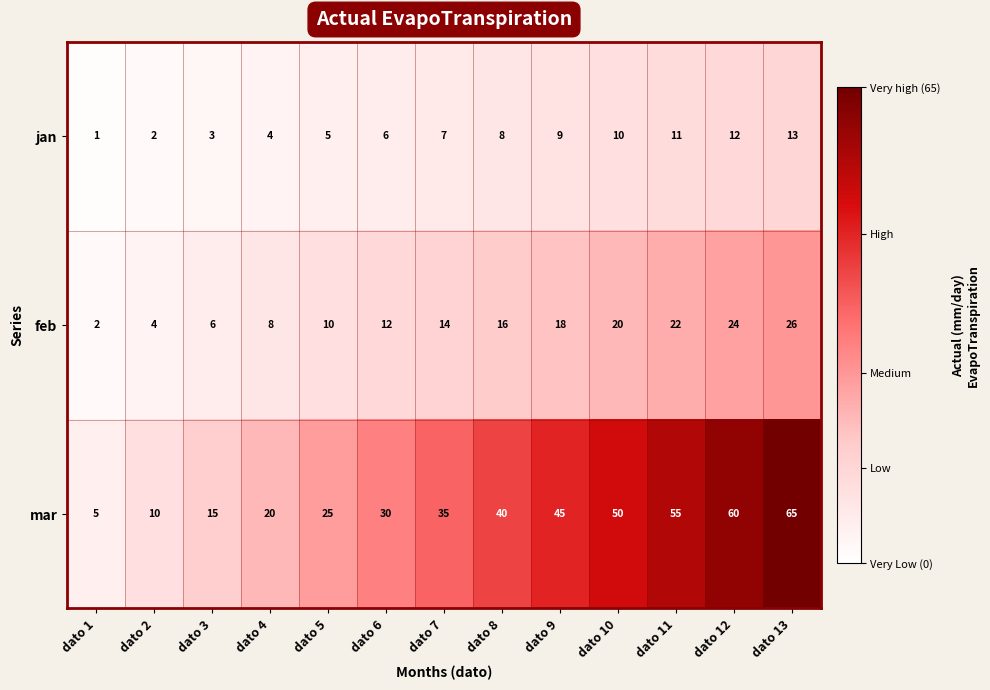

The feb series shows 5 at dato 12. True or false?

False